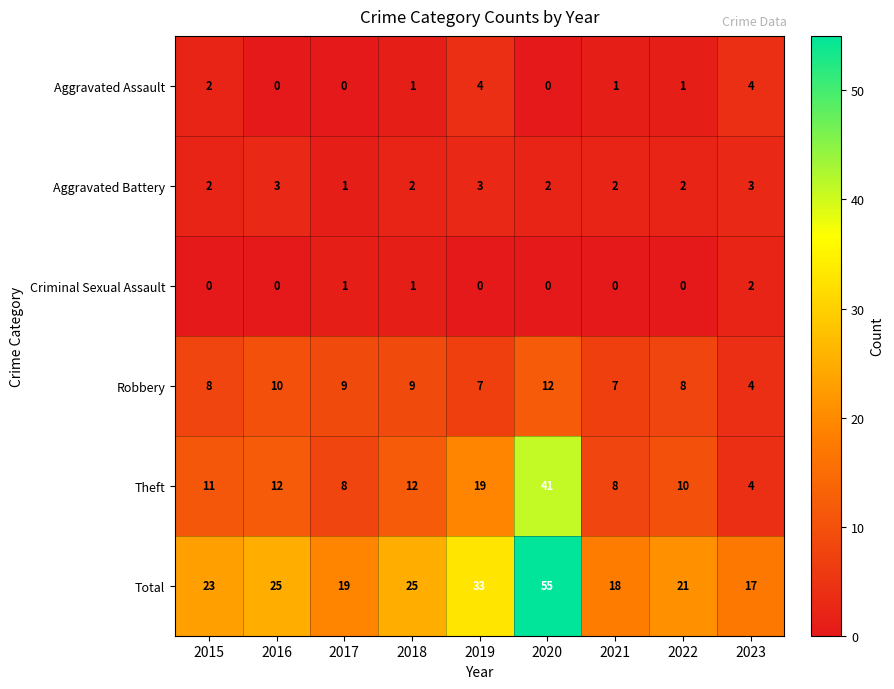

How many values in the Criminal Sexual Assault series exceed 0?

3